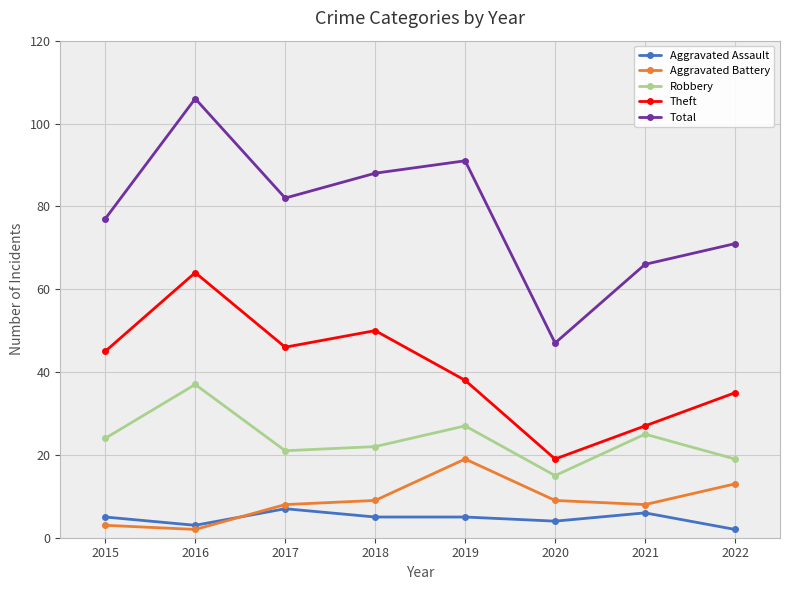

Is the value of Total at 2021 greater than the value of Robbery at 2019?

Yes